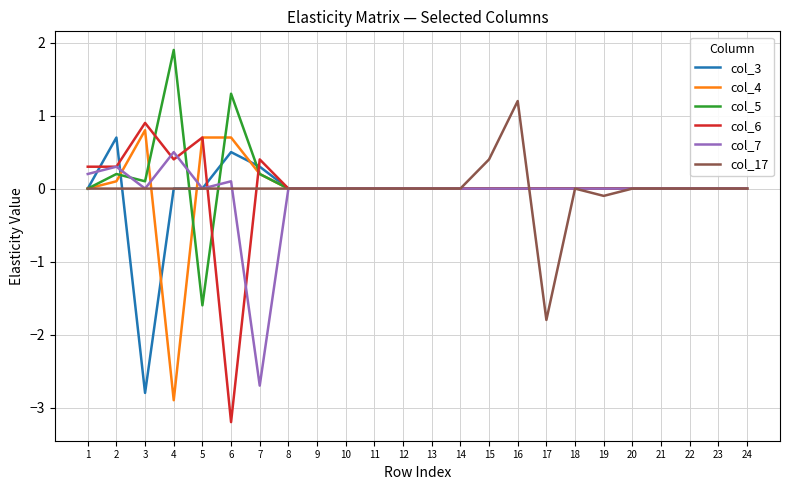

Which category has the lowest value across all series?

6